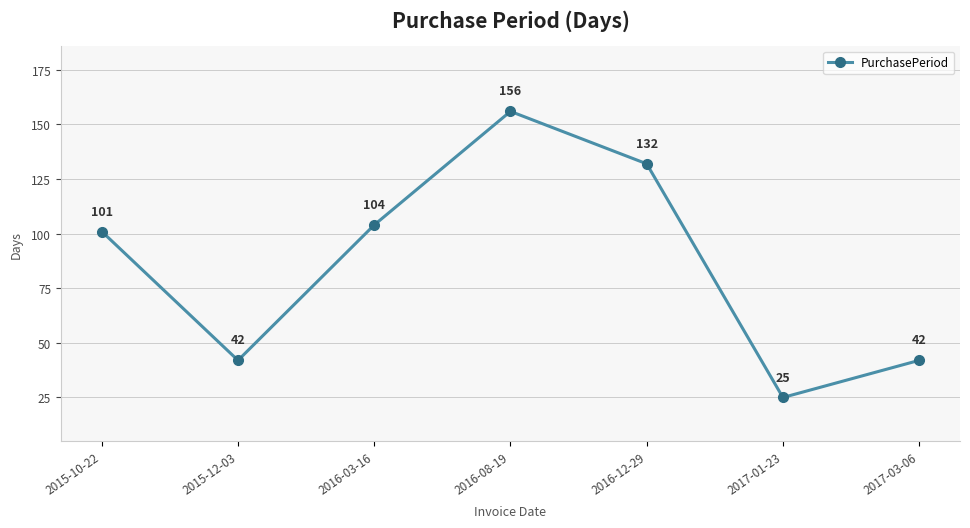

What is the label of the 5th point from the right?

2016-03-16